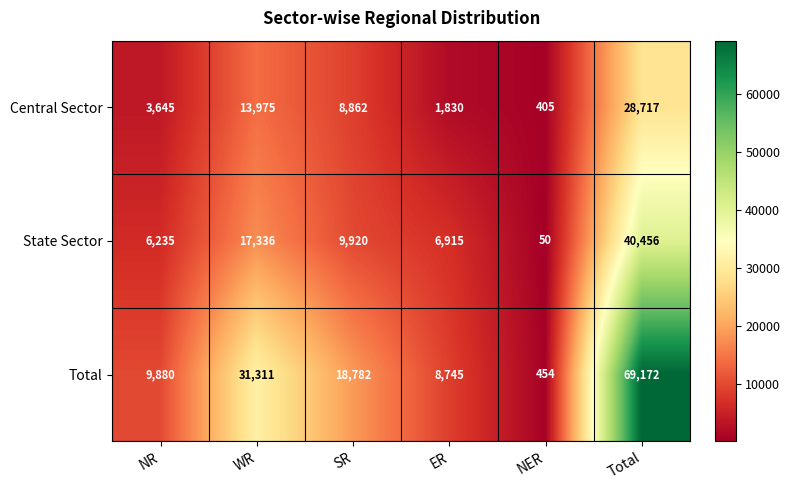

What is the average value of the Central Sector series?

9572